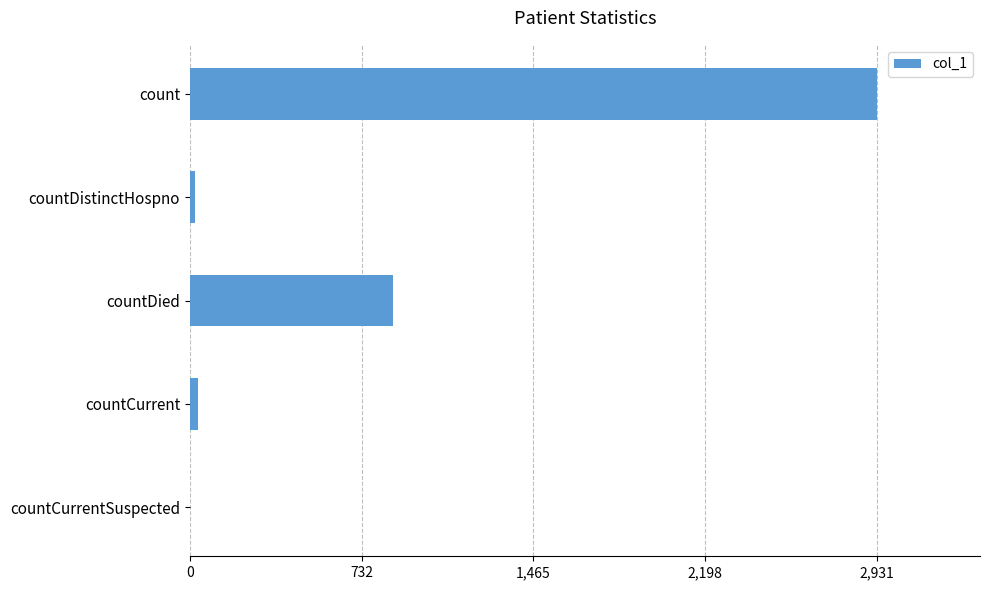

Are the bars horizontal?

Yes